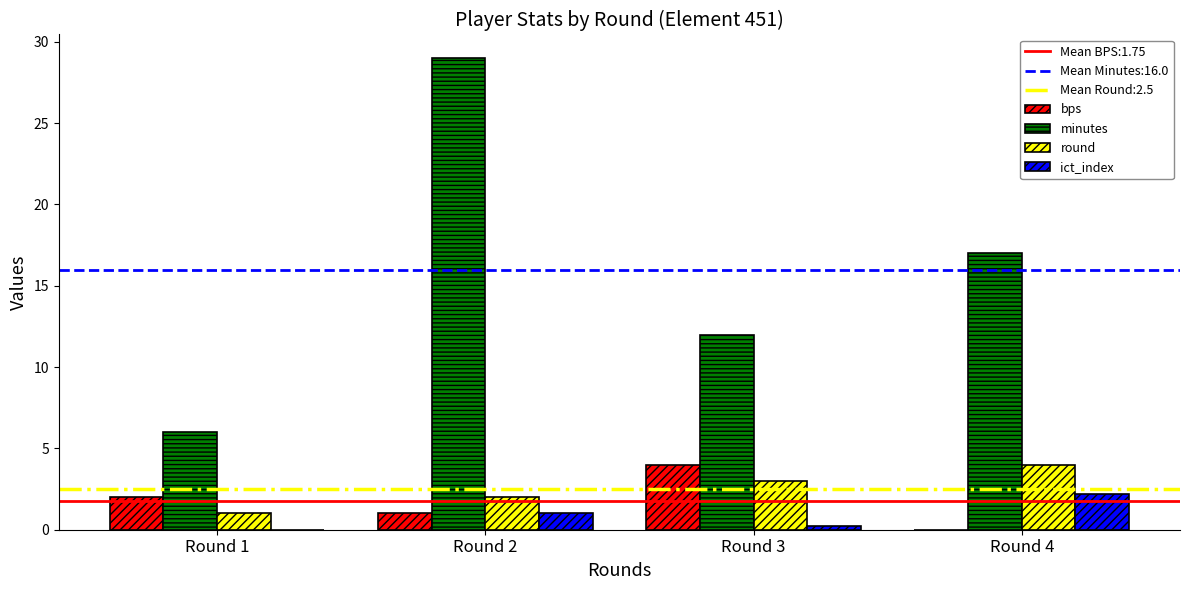

Which series changed the most between Round 1 and Round 4?

minutes